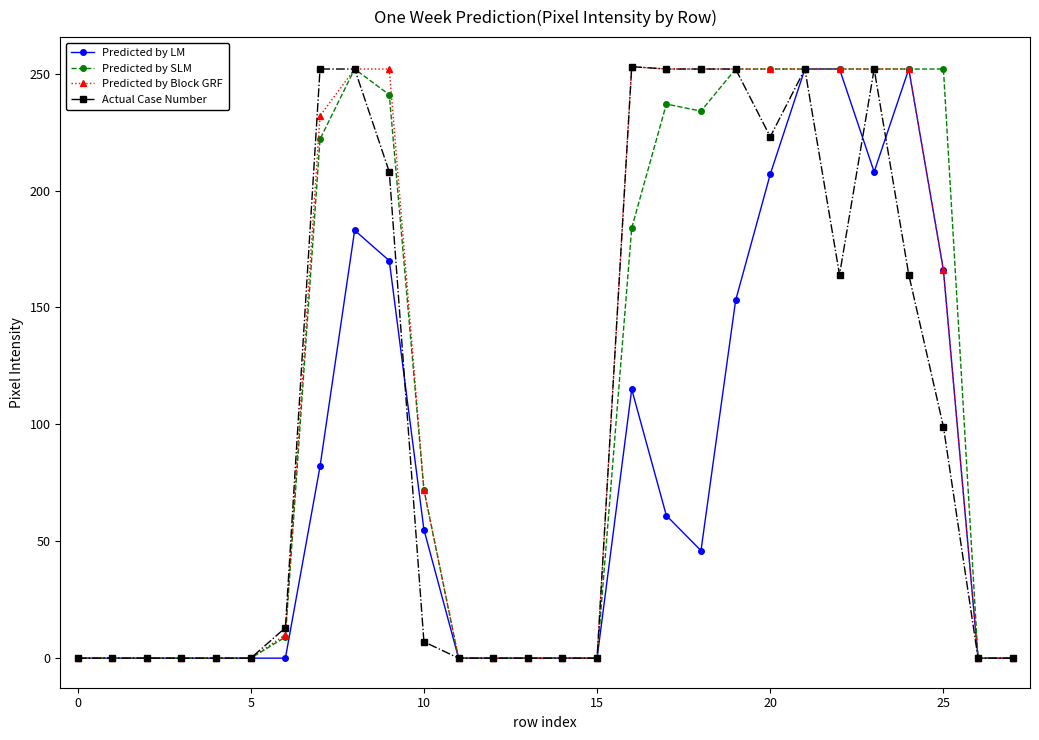

What is the maximum value for Predicted by SLM?

252